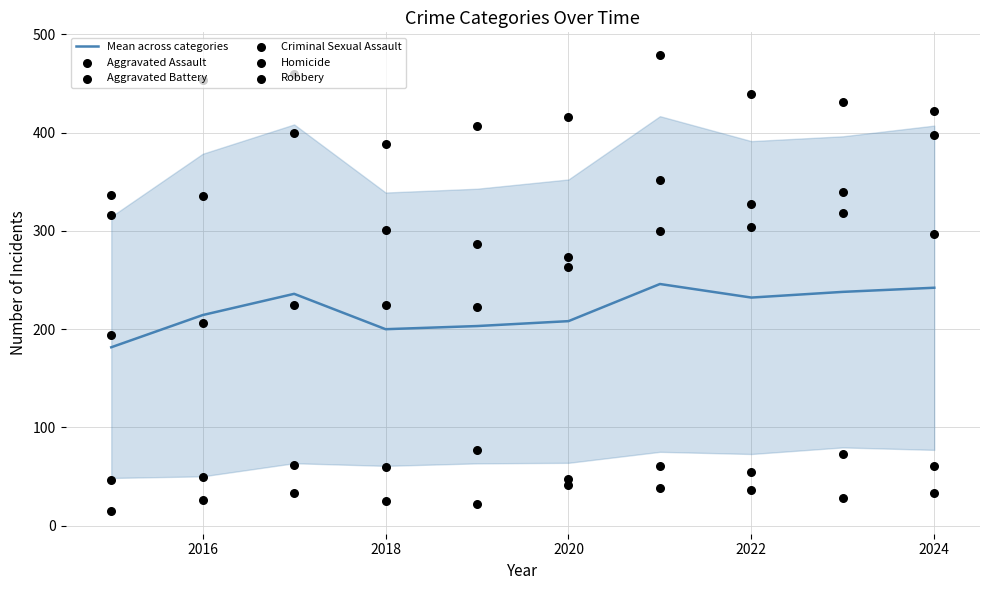

What is the highest value of the Mean across categories series?

246.0